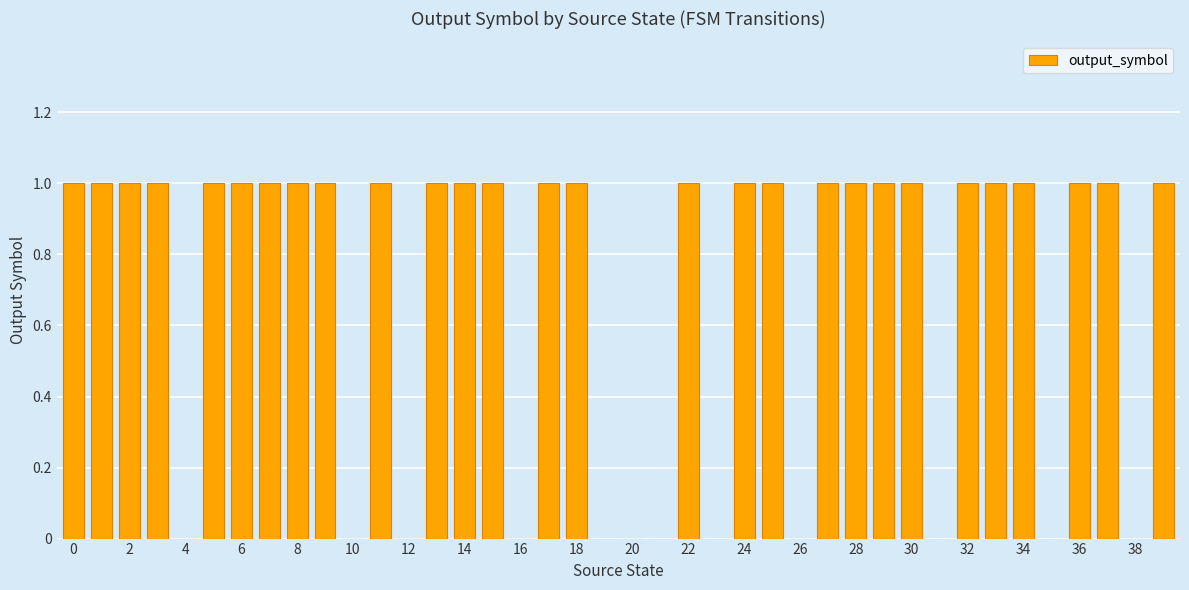

What is the sum of all values?

28